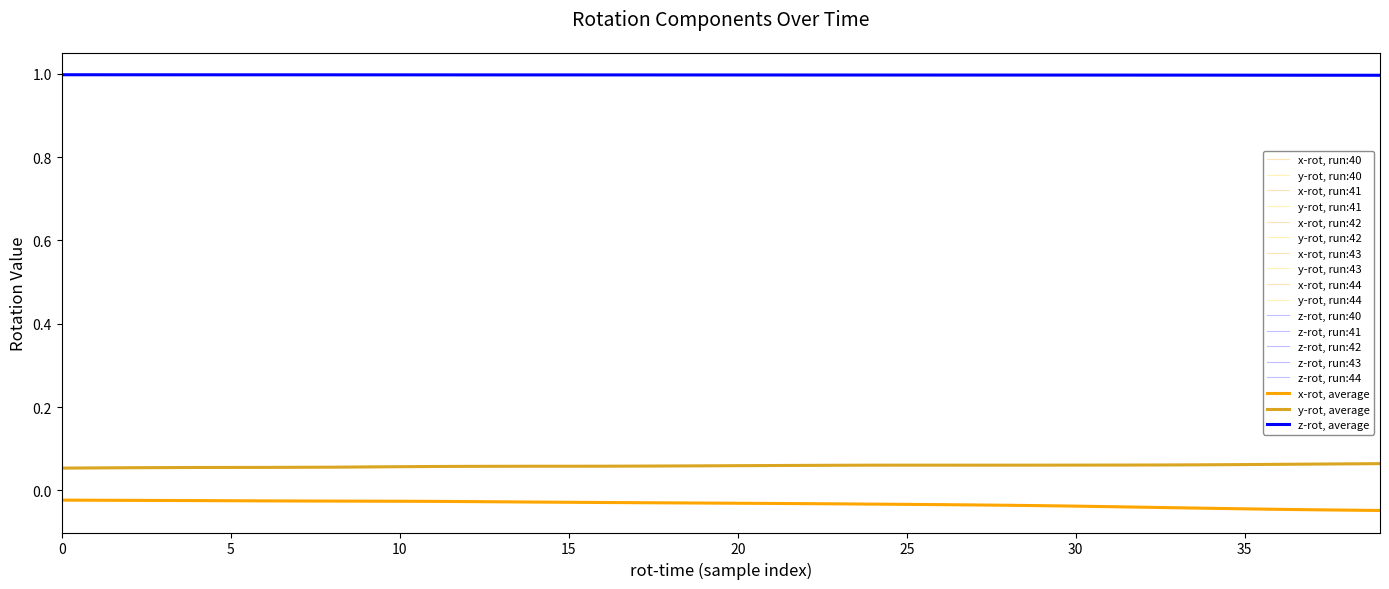

Count the number of data series in this chart.

18